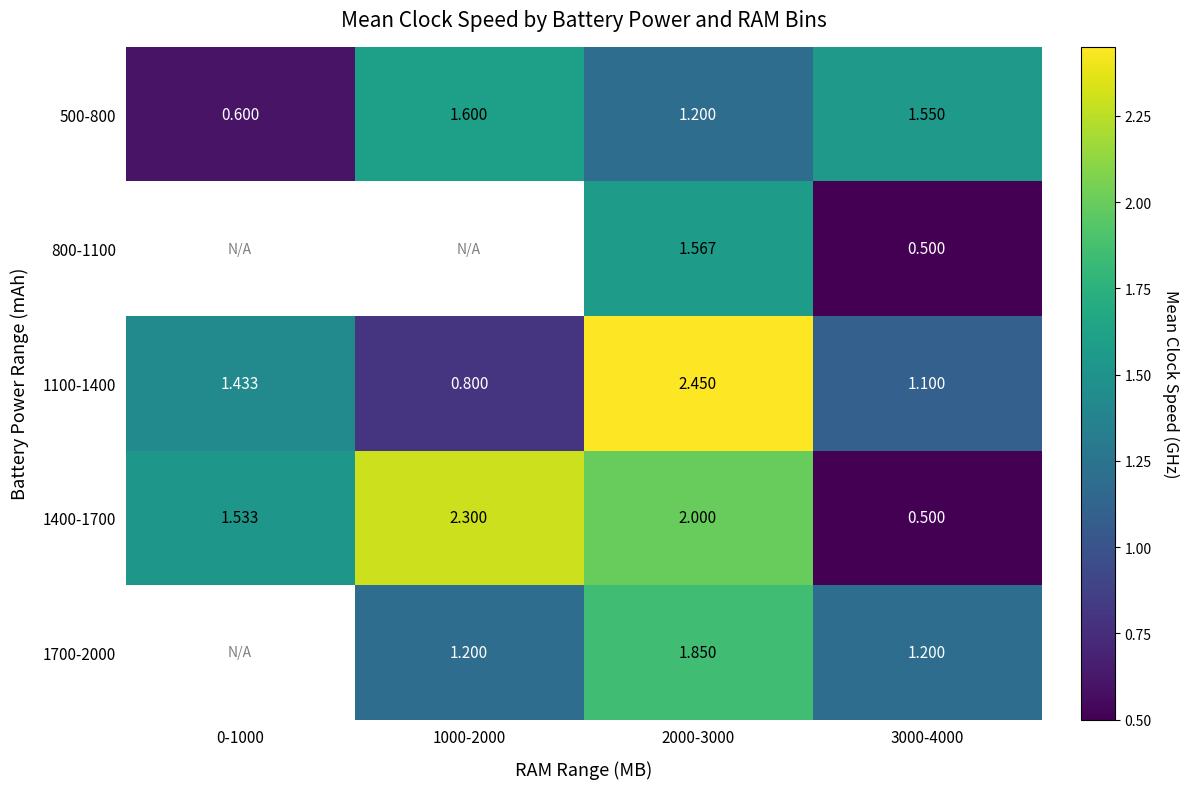

Is the value of 1100-1400 at 2000-3000 greater than the value of 800-1100 at 3000-4000?

Yes